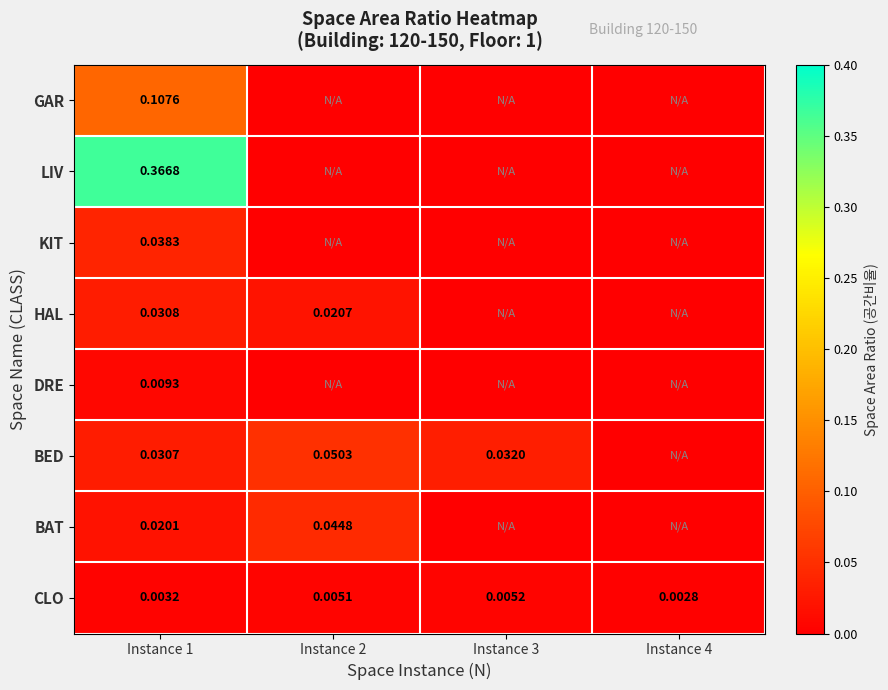

Is the value of HAL at Instance 2 greater than the value of CLO at Instance 1?

Yes